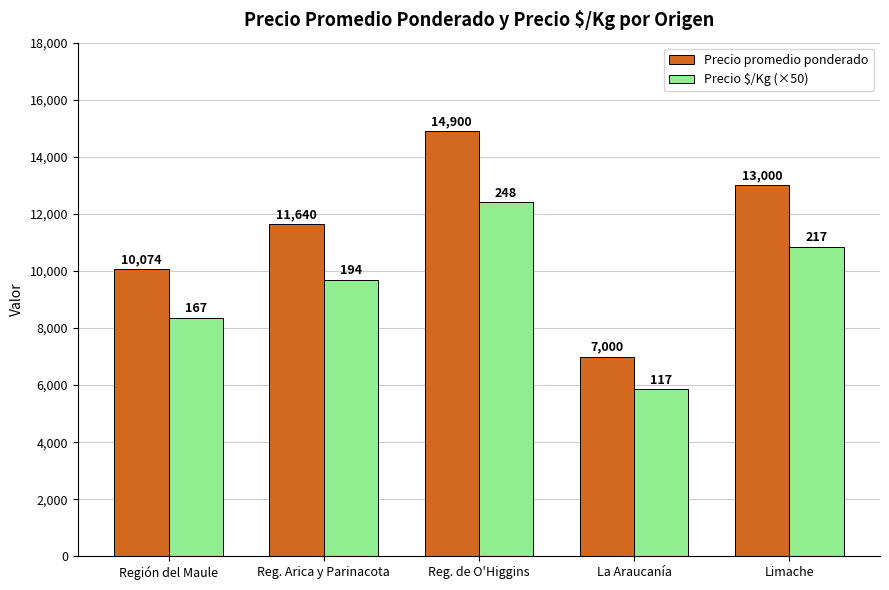

Reading right to left, what are all the values shown in this chart?

Precio promedio ponderado: 13000	7000	14900	11640	10074
Precio $/Kg (×50): 10850	5850	12400	9700	8350